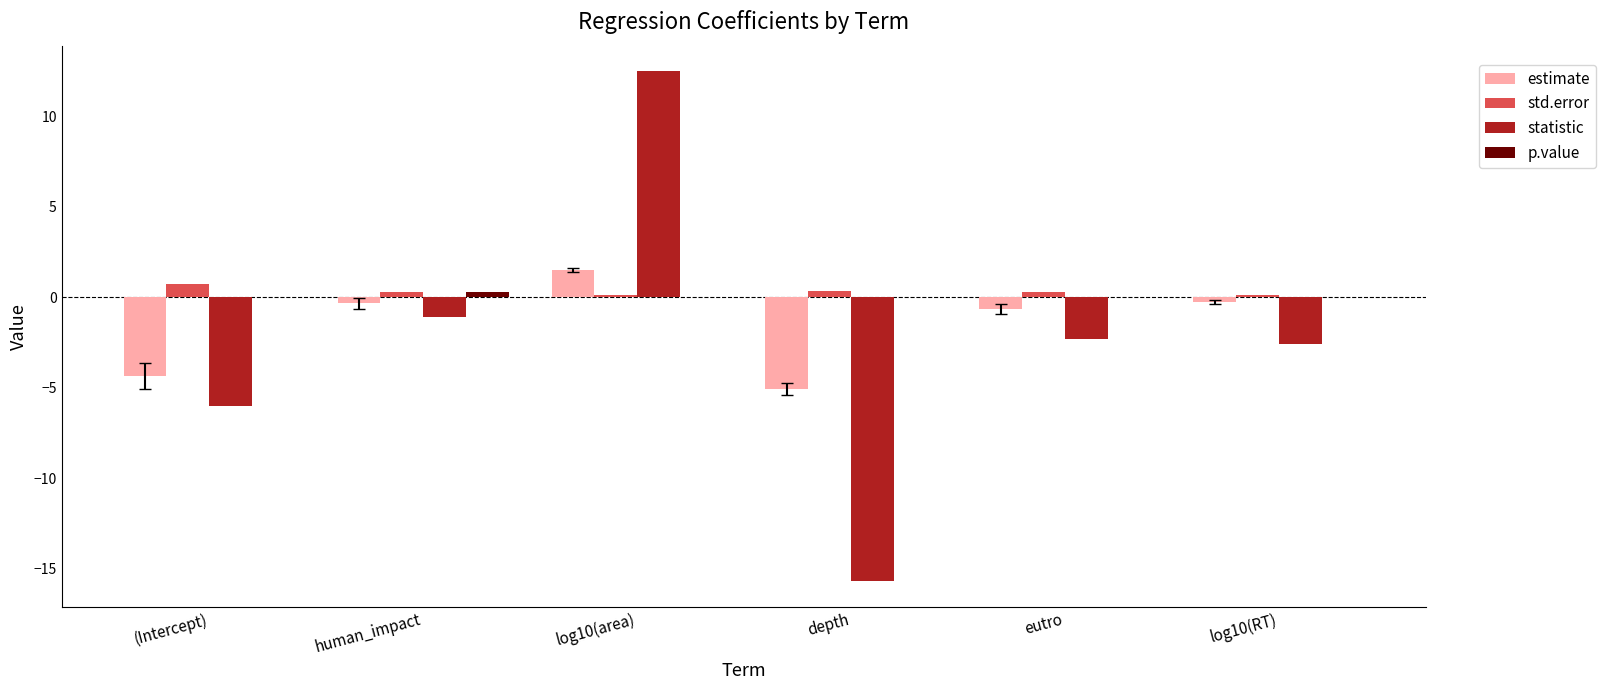

Between (Intercept) and depth, which series saw the biggest shift?

statistic